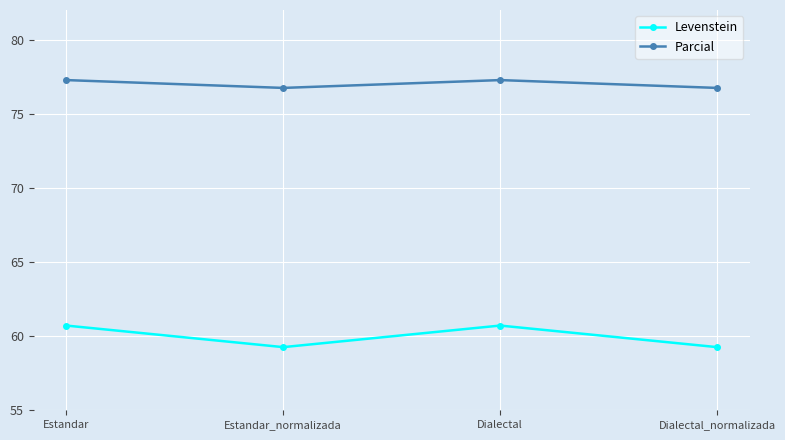

How many data points does each series have?

4